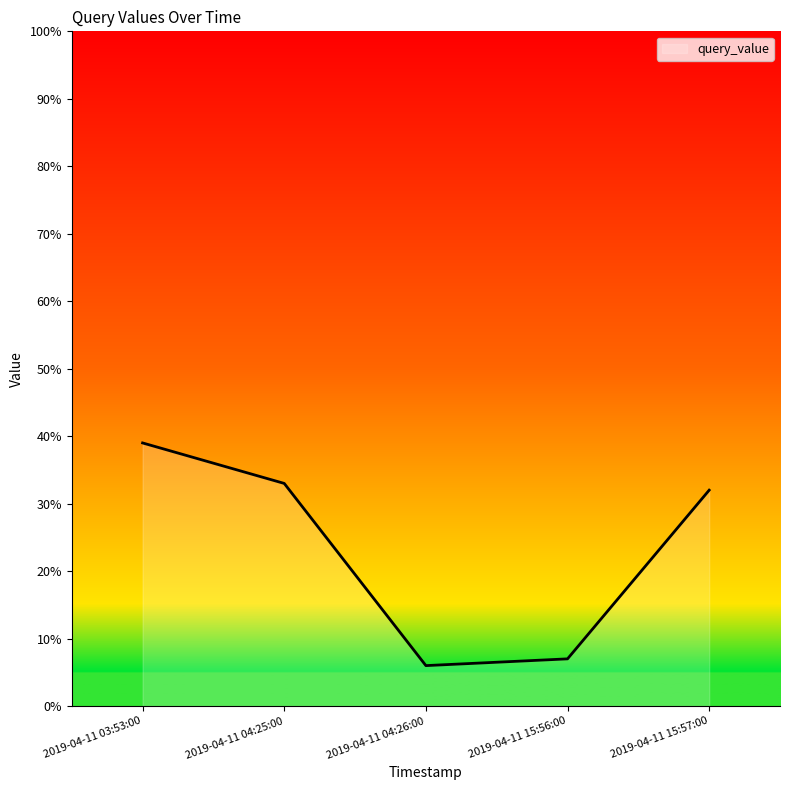

Where does the data first go above 32?

2019-04-11 03:53:00